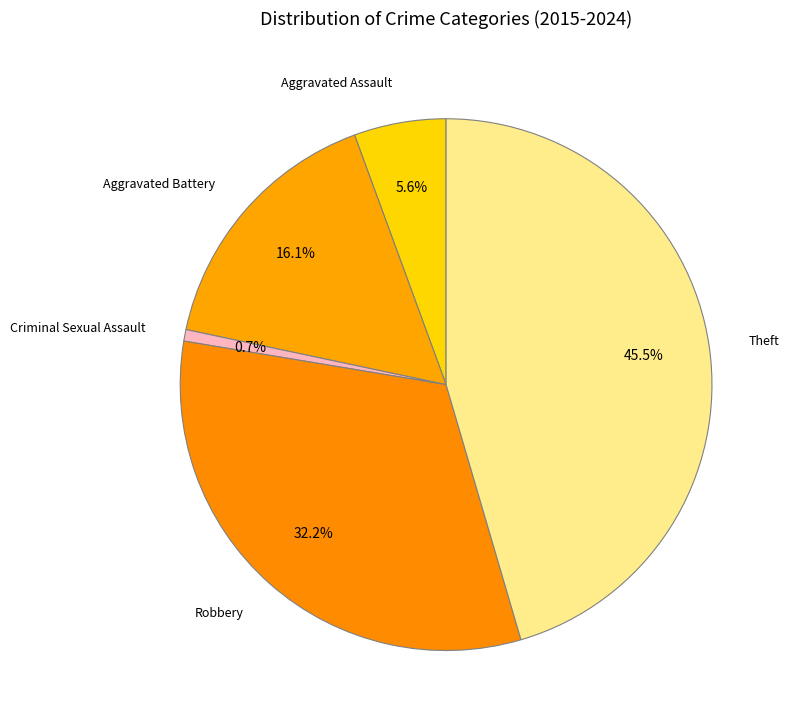

To the nearest percent, what portion does Criminal Sexual Assault represent?

1%